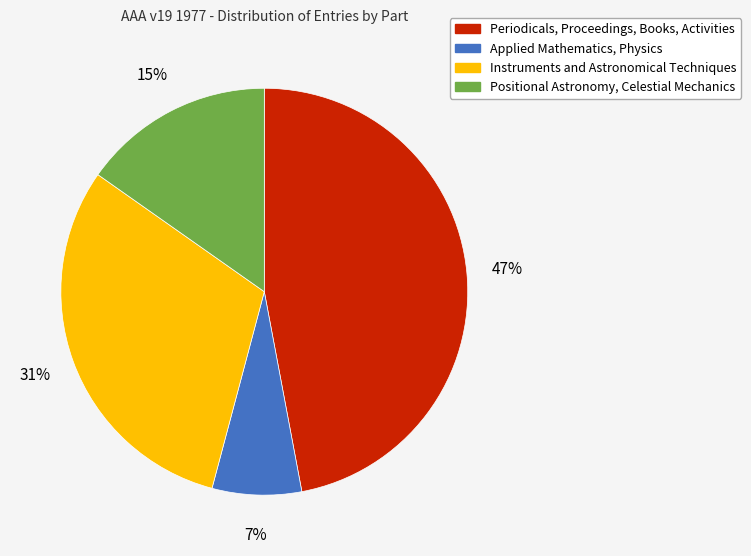

What is the ratio of the value at Periodicals, Proceedings, Books, Activities to the value at Instruments and Astronomical Techniques?

1.5